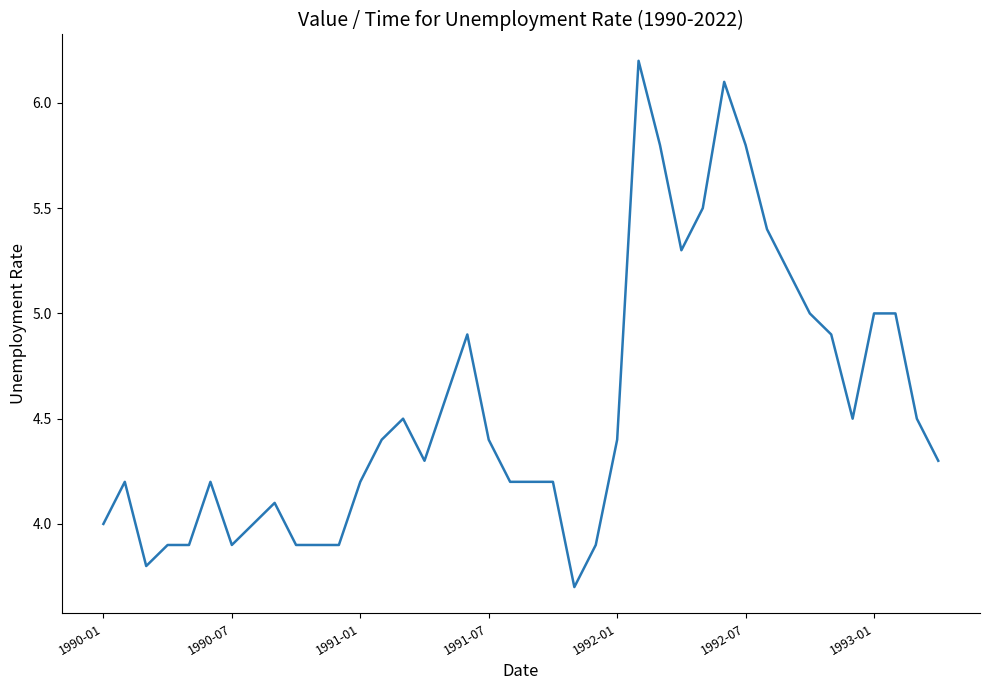

What is the difference between the maximum and minimum values?

2.5